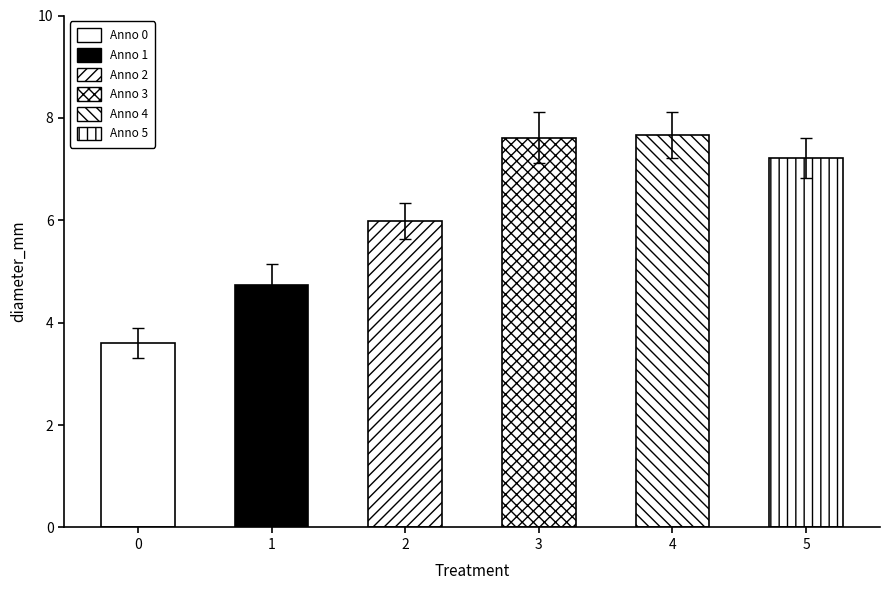

At how many categories does at least one series exceed 2?

6